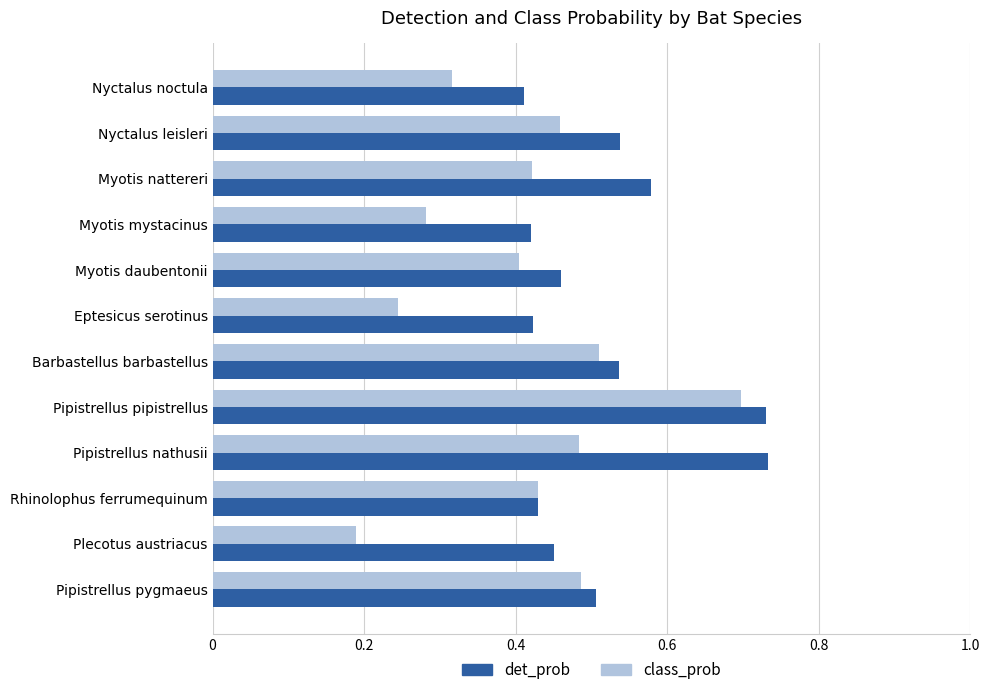

At which label is class_prob closest to 0?

Plecotus austriacus